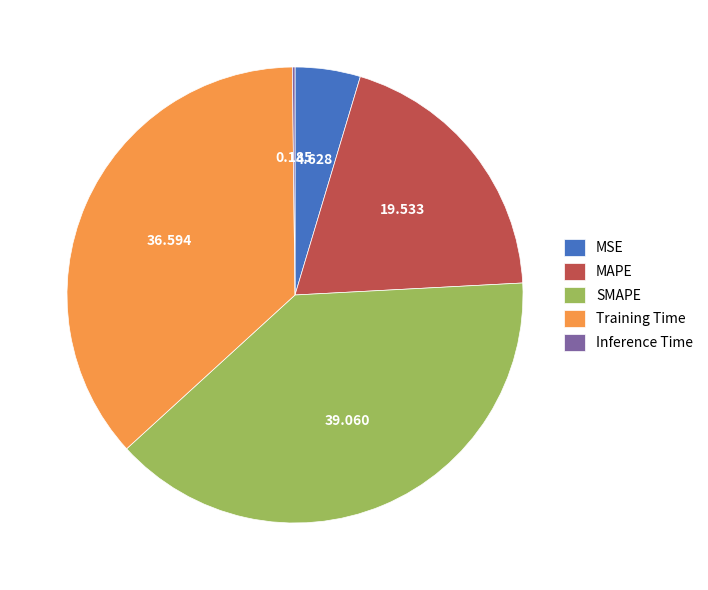

Is there any slice that represents more than half of the pie?

No